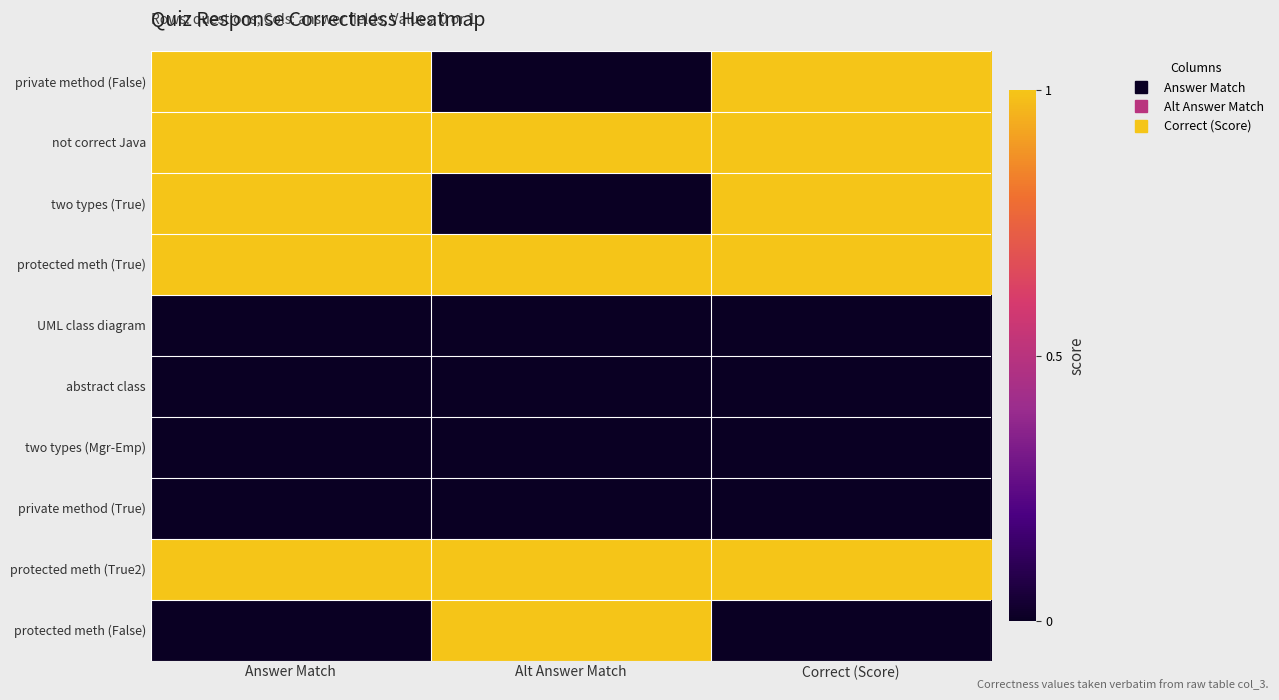

Rank the series by their maximum value, from lowest to highest.

UML class diagram, abstract class, two types (Mgr-Emp), private method (True), private method (False), not correct Java, two types (True), protected meth (True), protected meth (True2), protected meth (False)